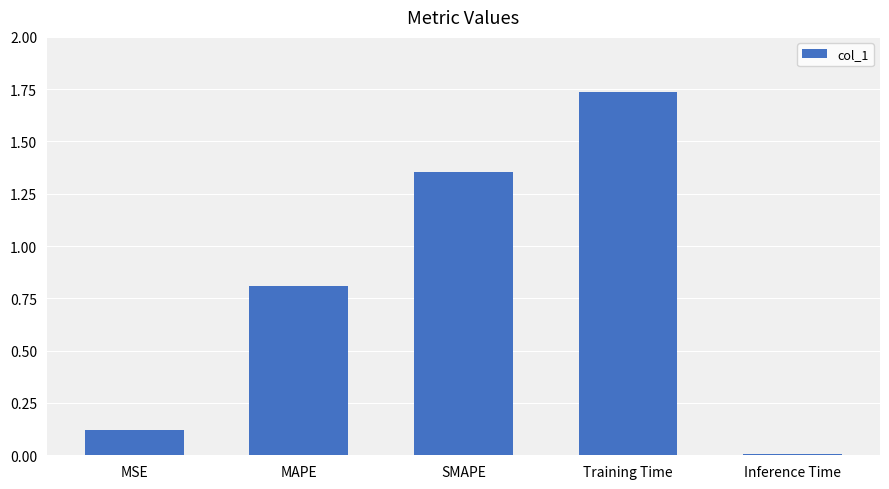

Between Training Time and MSE, which is larger?

Training Time